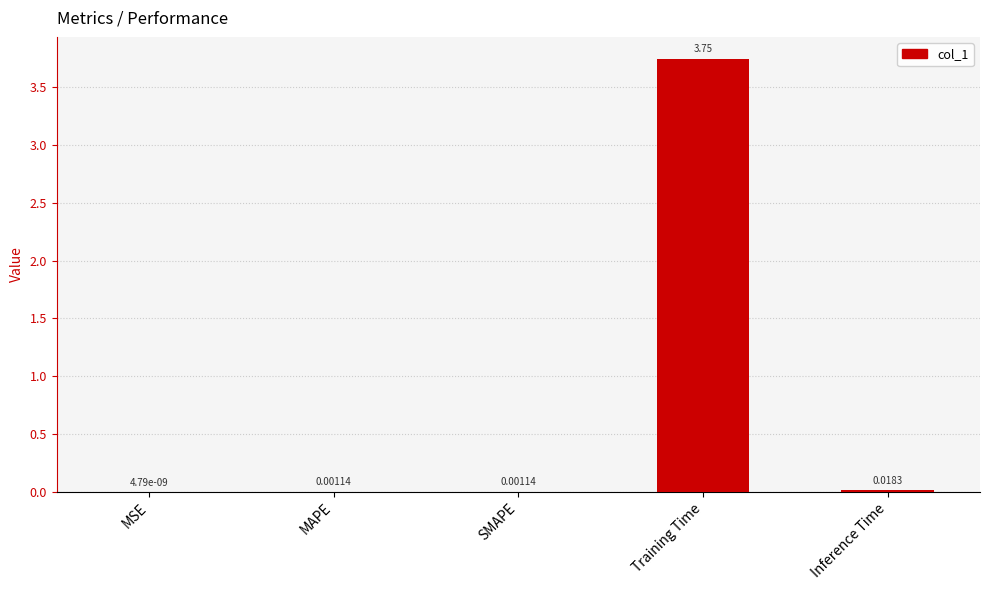

Which has a higher value, Inference Time or MAPE?

Inference Time